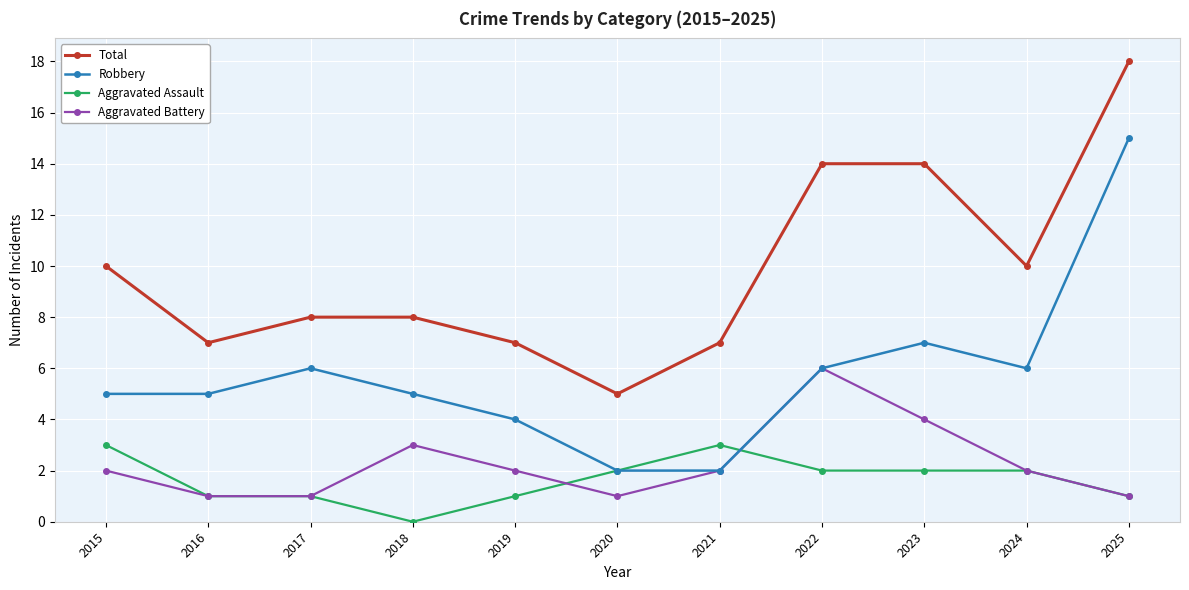

What is the value of the Total point at the 7th from the left?

7